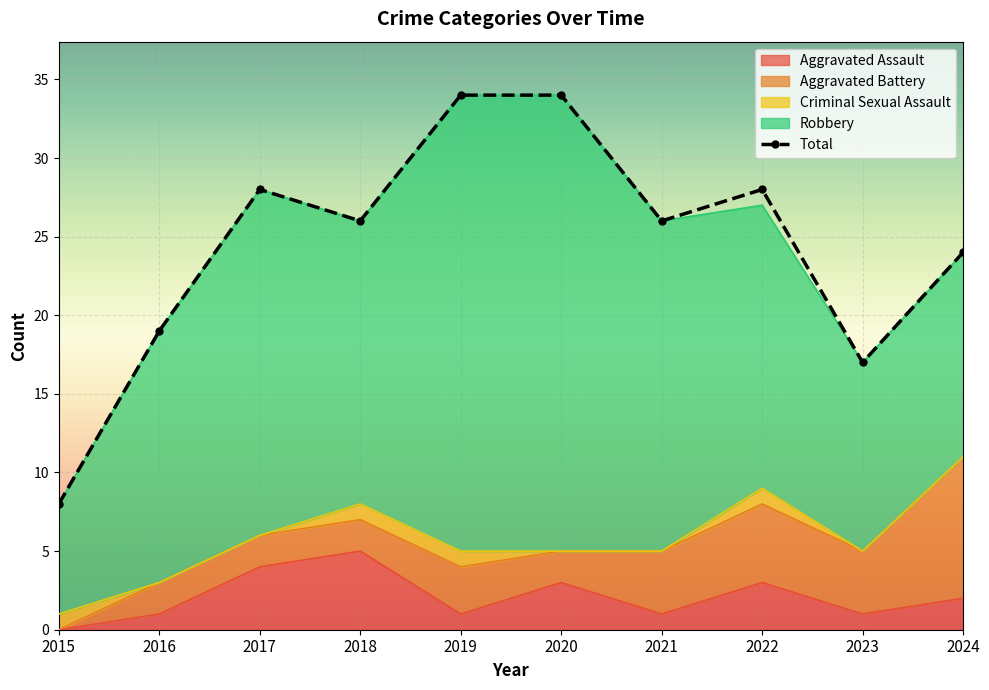

How many lines are shown in the chart?

1